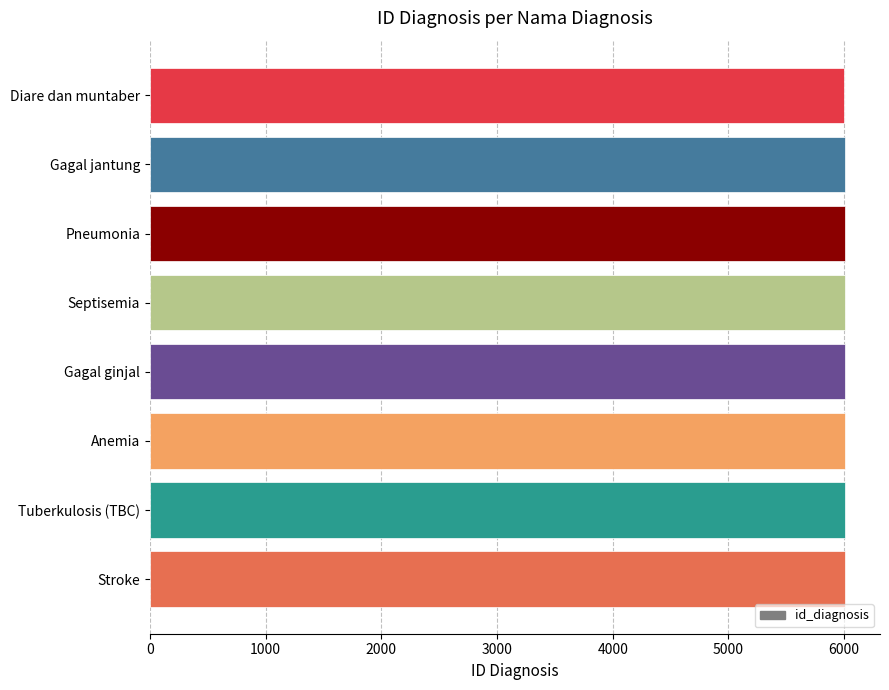

True or false: the data shows 6005 at Septisemia.

True